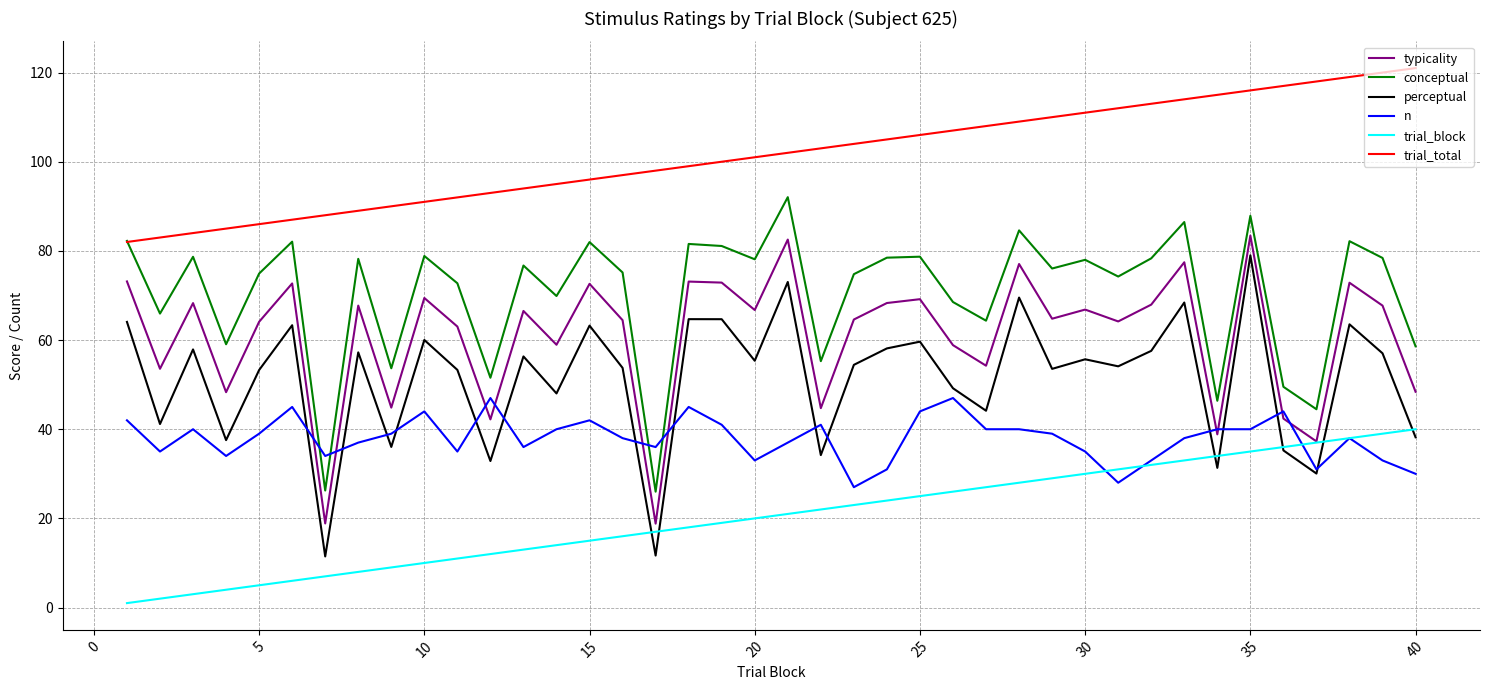

What is the lowest value of the perceptual series?

11.5